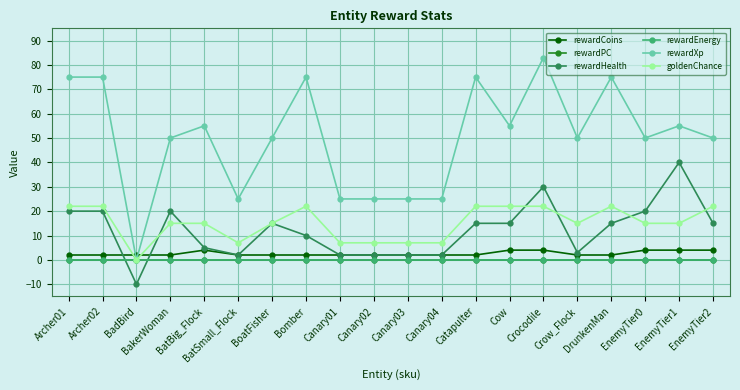

True or false: rewardHealth has more than 1 interior local peaks.

True